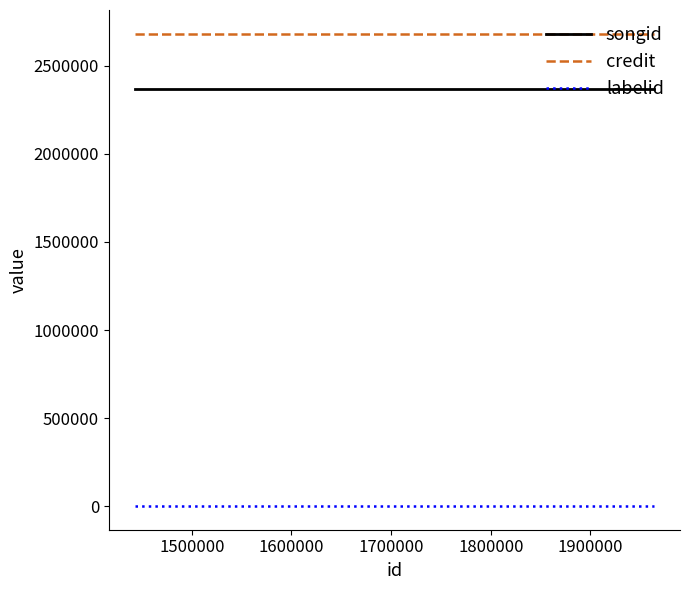

True or false: songid has a value of 4078080 at 1500000.

False